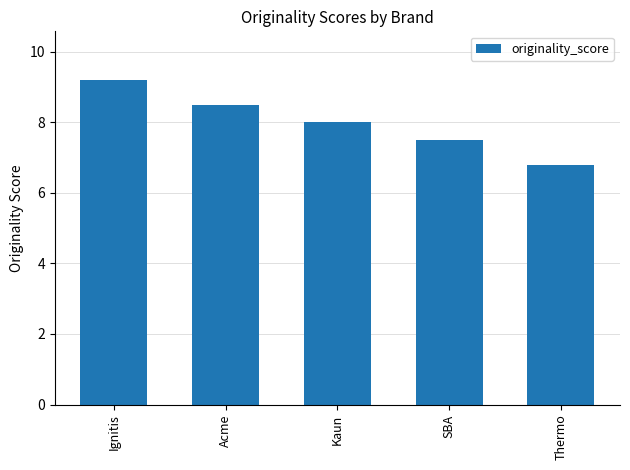

List the labels in order of value, largest first.

Ignitis, Acme, Kaun, SBA, Thermo